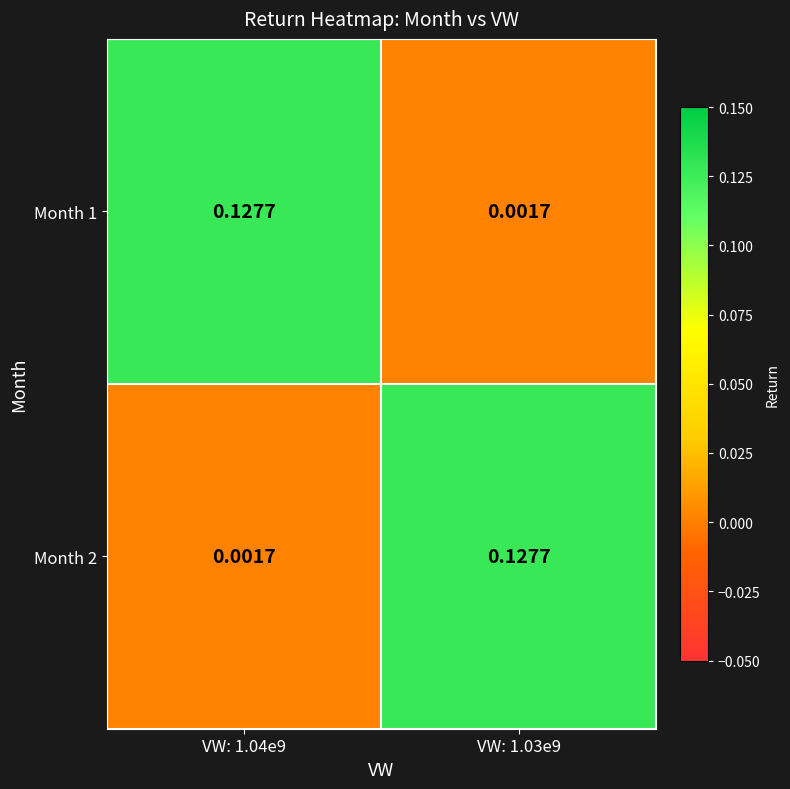

Is the value of Month 1 at VW: 1.04e9 greater than the value of Month 2 at VW: 1.04e9?

Yes